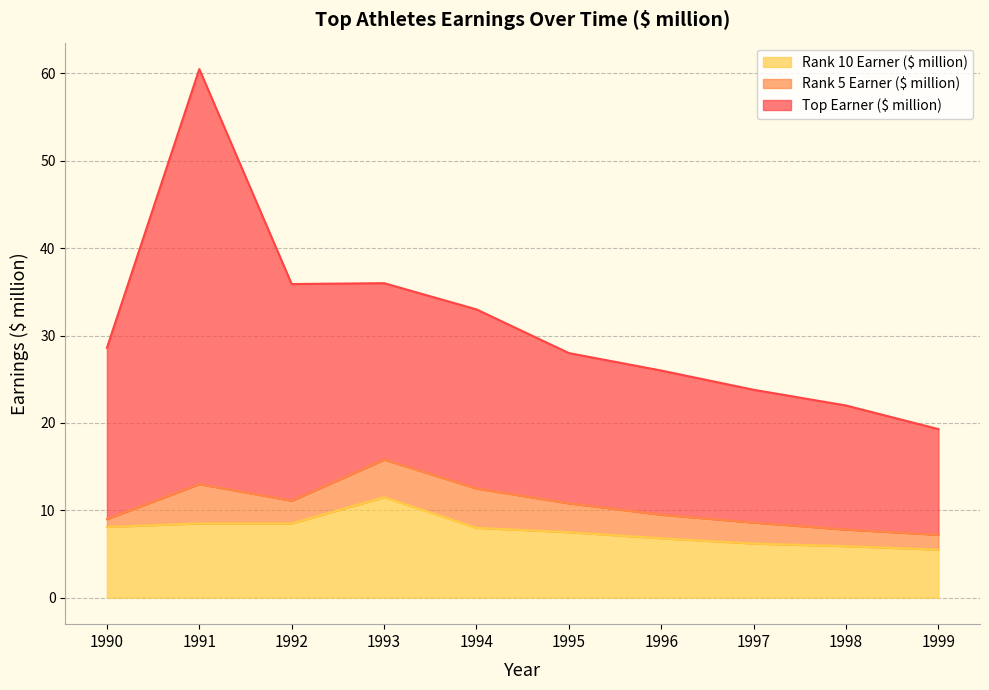

What is the difference between the highest and lowest values at 1994?

25.0